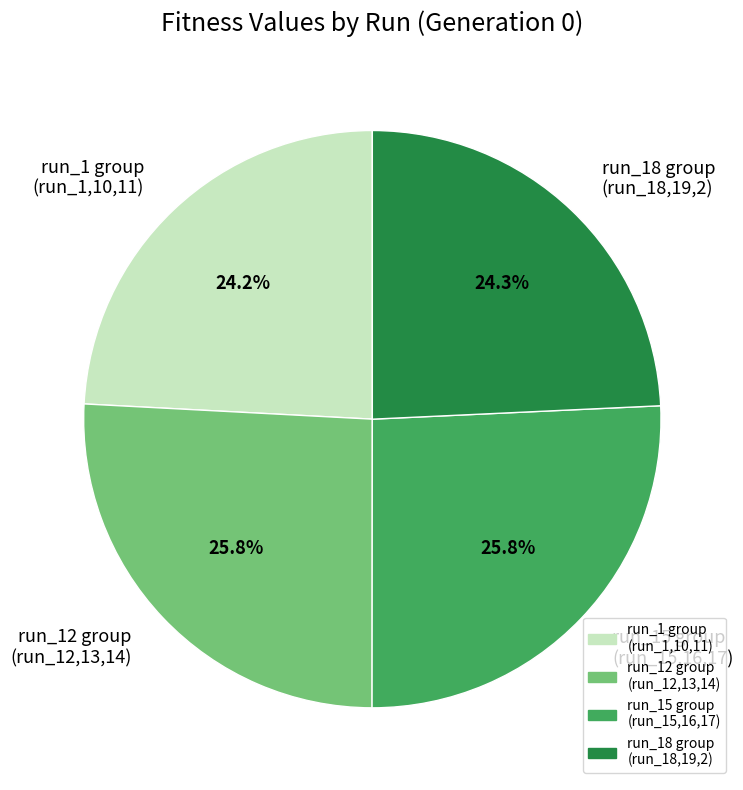

How many slices are in this pie chart?

4